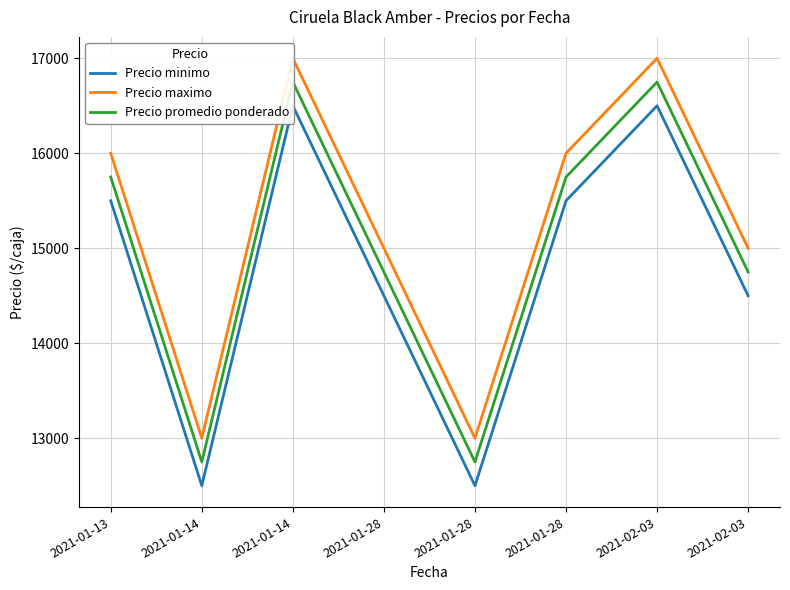

Does the chart have visible grid lines?

Yes